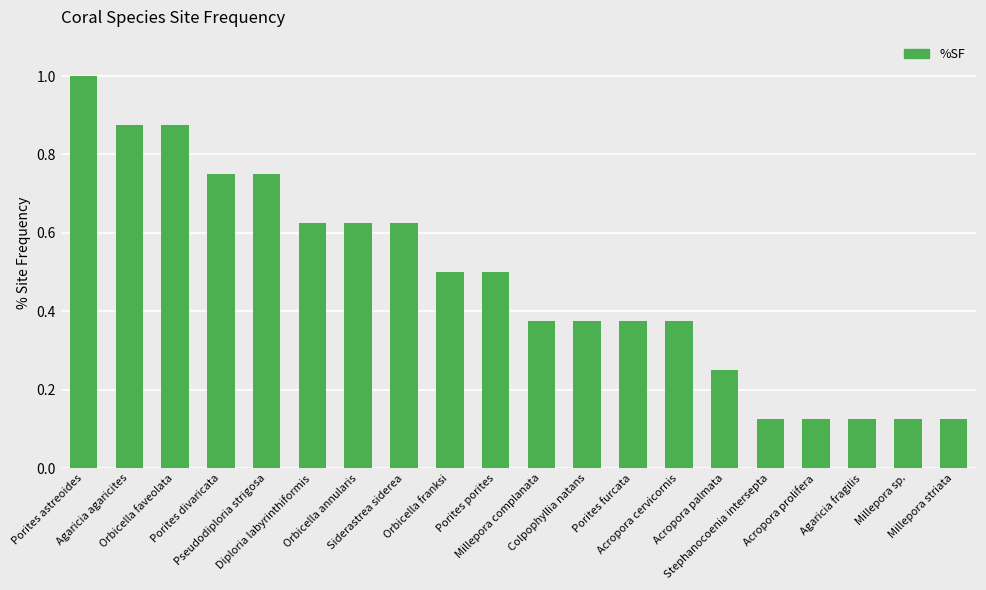

What is the change in value from Porites porites to Millepora sp.?

-0.4